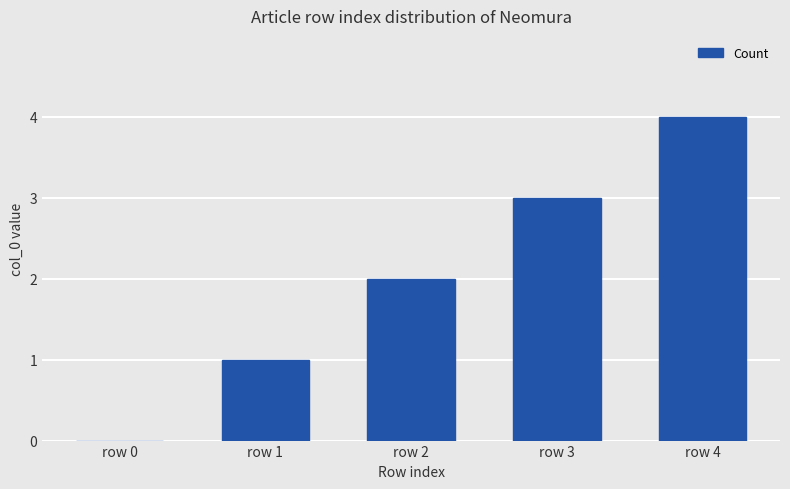

The chart shows a value of 0 at row 1. True or false?

False